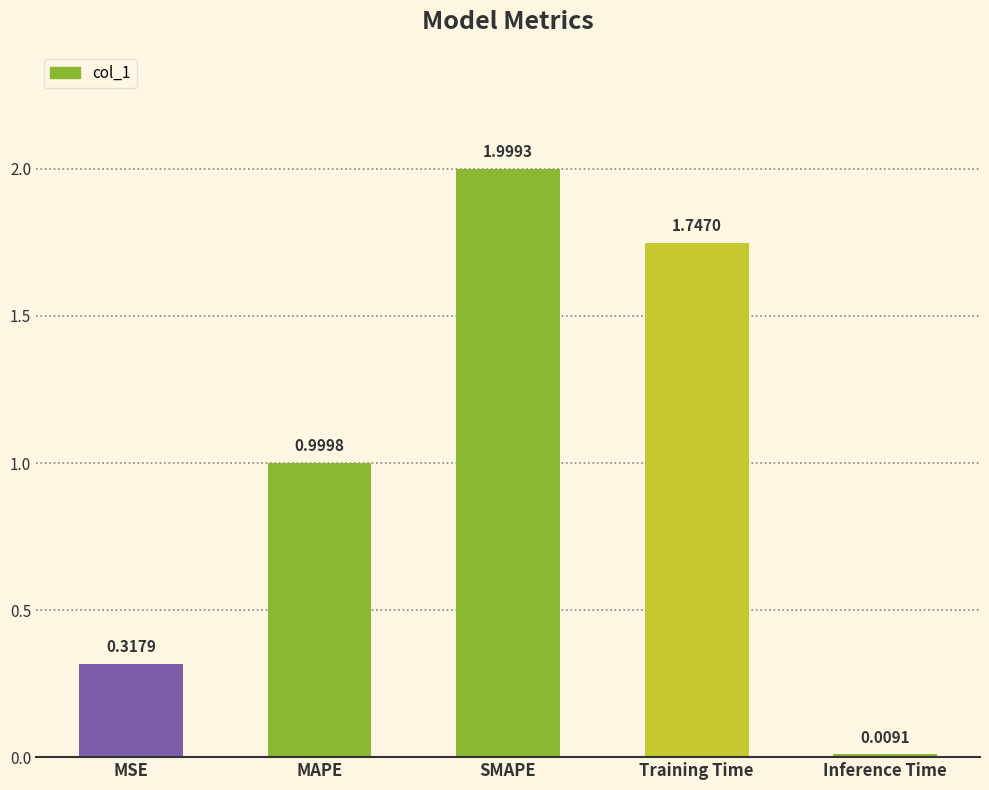

What is the difference between the values at MAPE and Inference Time?

1.0